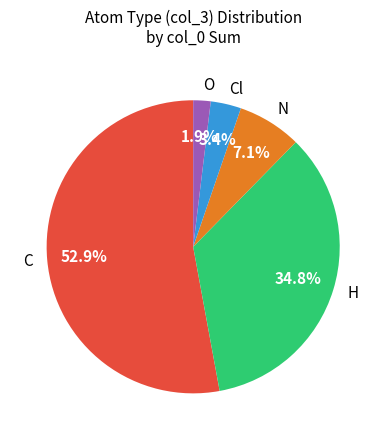

Which slice is the largest?

C